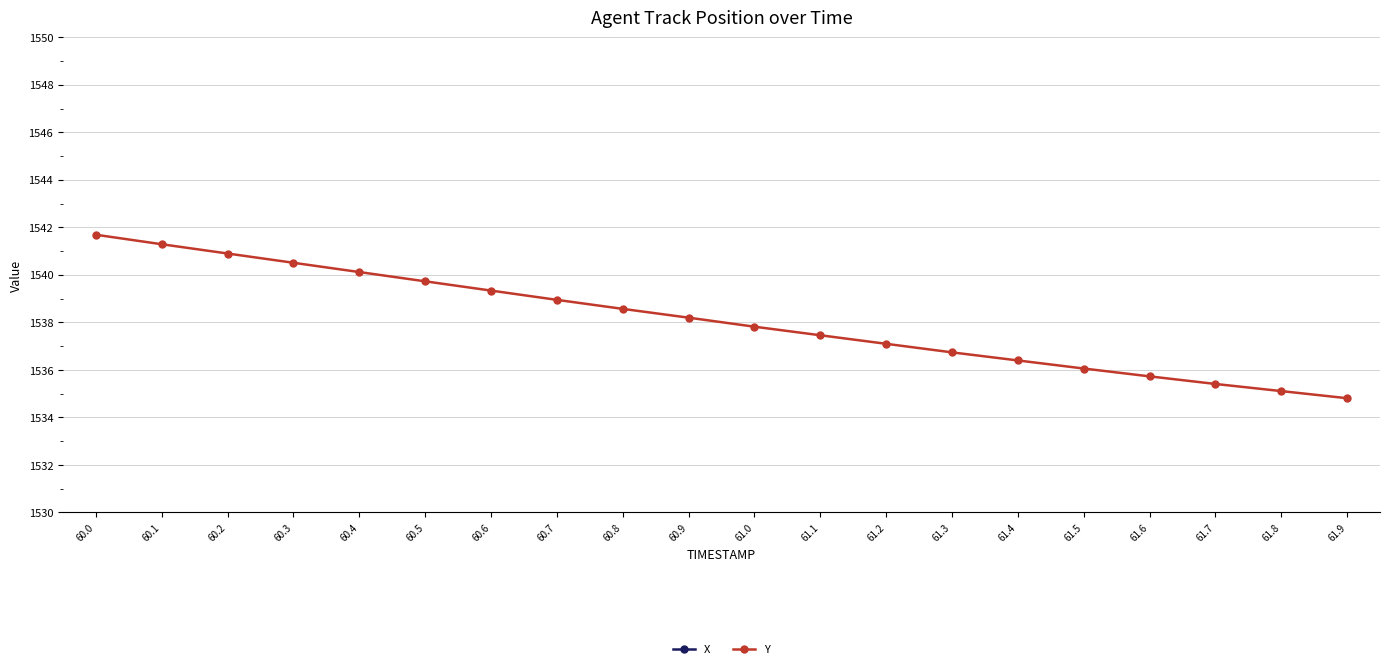

Reading right to left, transcribe all the data shown in this chart.

X: 61.9=338.0	61.8=338.2	61.7=338.4	61.6=338.6	61.5=338.8	61.4=338.9	61.3=339.1	61.2=339.2	61.1=339.3	61.0=339.4	60.9=339.5	60.8=339.6	60.7=339.7	60.6=339.8	60.5=339.8	60.4=339.9	60.3=339.9	60.2=339.9	60.1=340.0	60.0=340.0
Y: 61.9=1534.8	61.8=1535.1	61.7=1535.4	61.6=1535.7	61.5=1536.1	61.4=1536.4	61.3=1536.7	61.2=1537.1	61.1=1537.5	61.0=1537.8	60.9=1538.2	60.8=1538.6	60.7=1539.0	60.6=1539.3	60.5=1539.7	60.4=1540.1	60.3=1540.5	60.2=1540.9	60.1=1541.3	60.0=1541.7